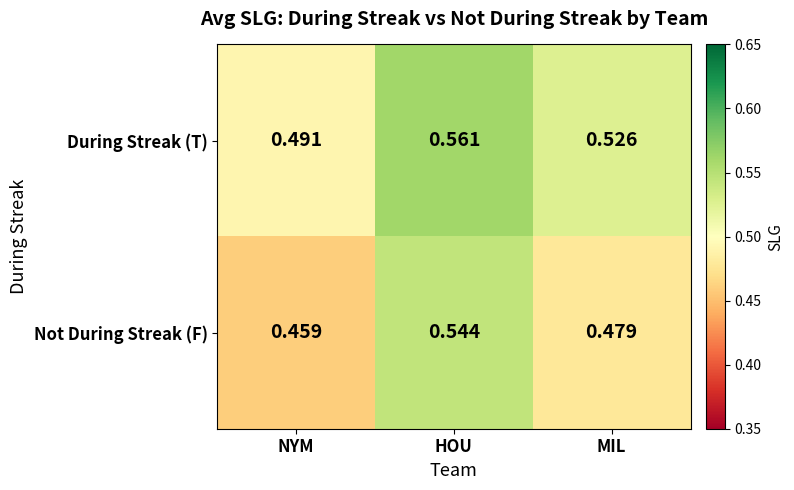

Which category has the lowest value across all series?

NYM